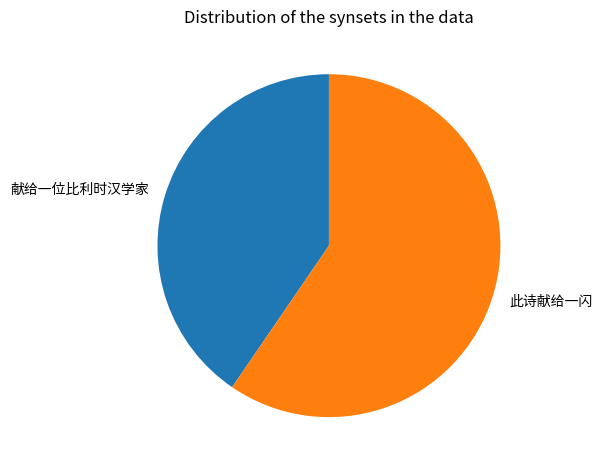

Is the sum of 此诗献给一闪 and 献给一位比利时汉学家 greater than half?

Yes